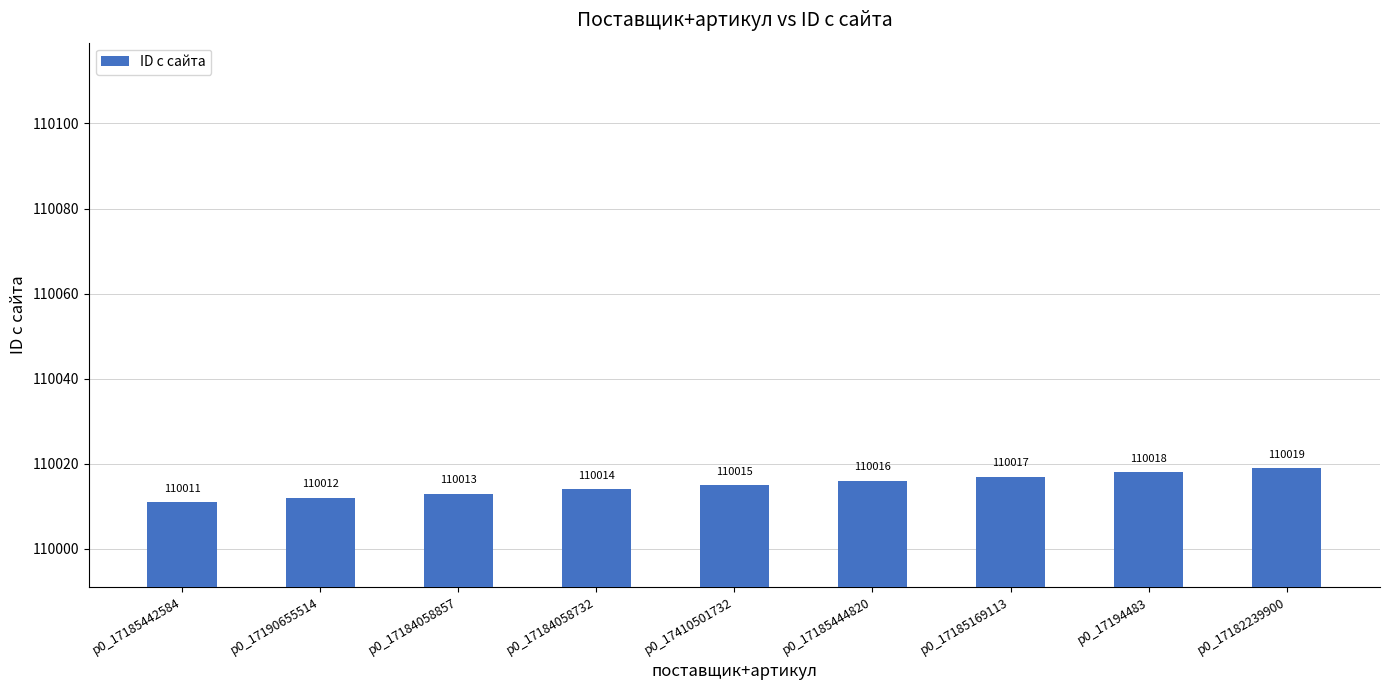

The chart shows a value of 195599 at p0_17184058732. True or false?

False